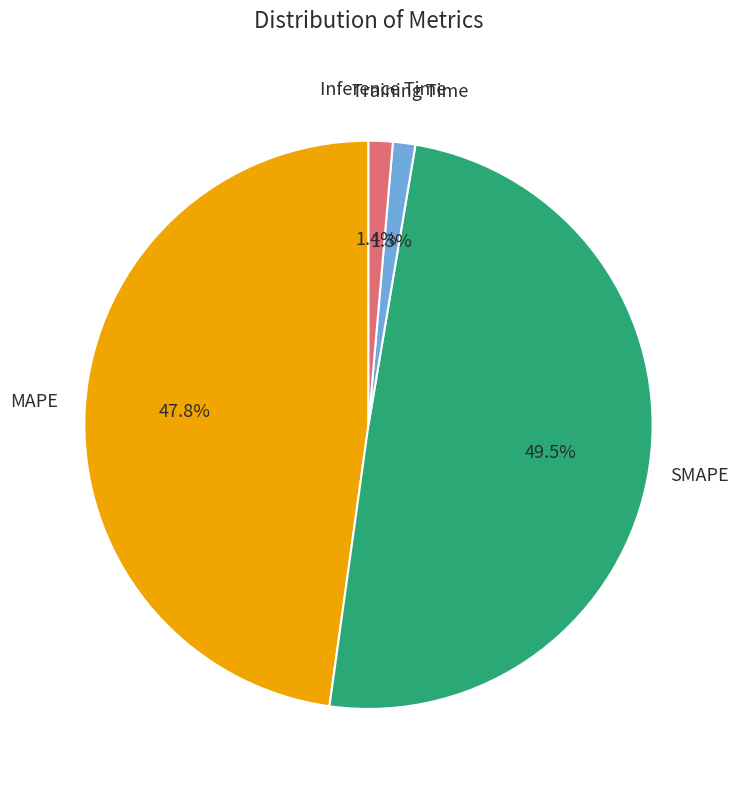

Does any single category account for the majority?

No